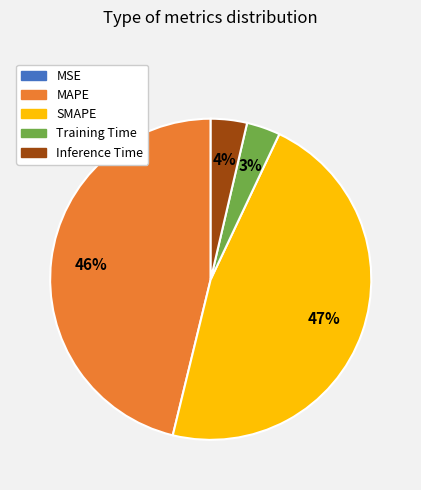

Is it true that SMAPE is 56% of the pie?

False